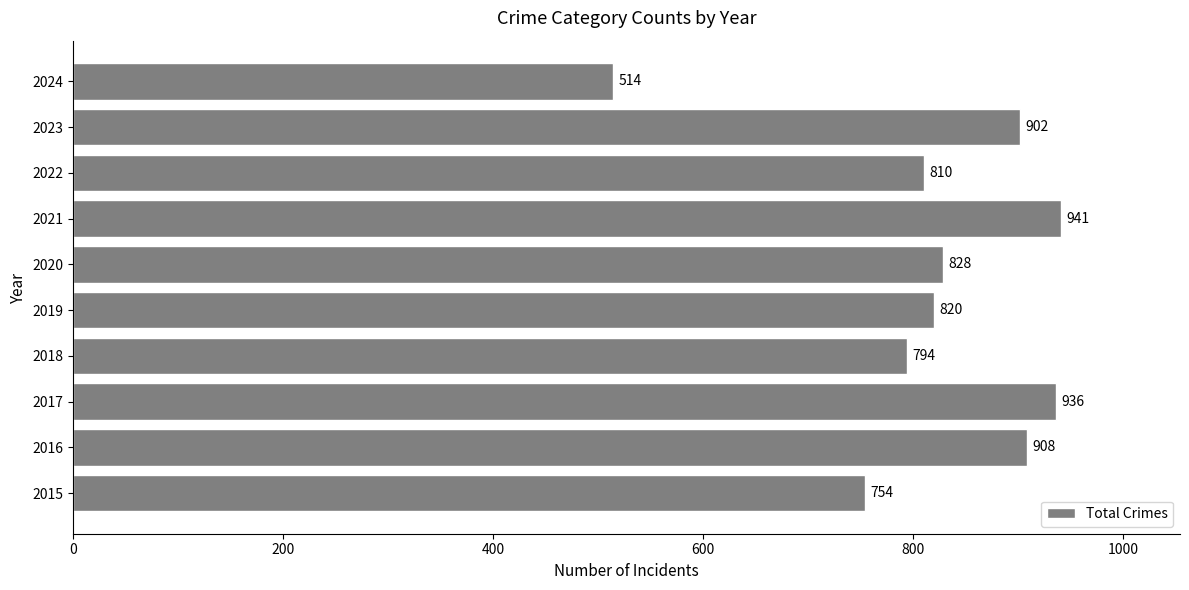

Is it true that the value at 2020 is 828?

True